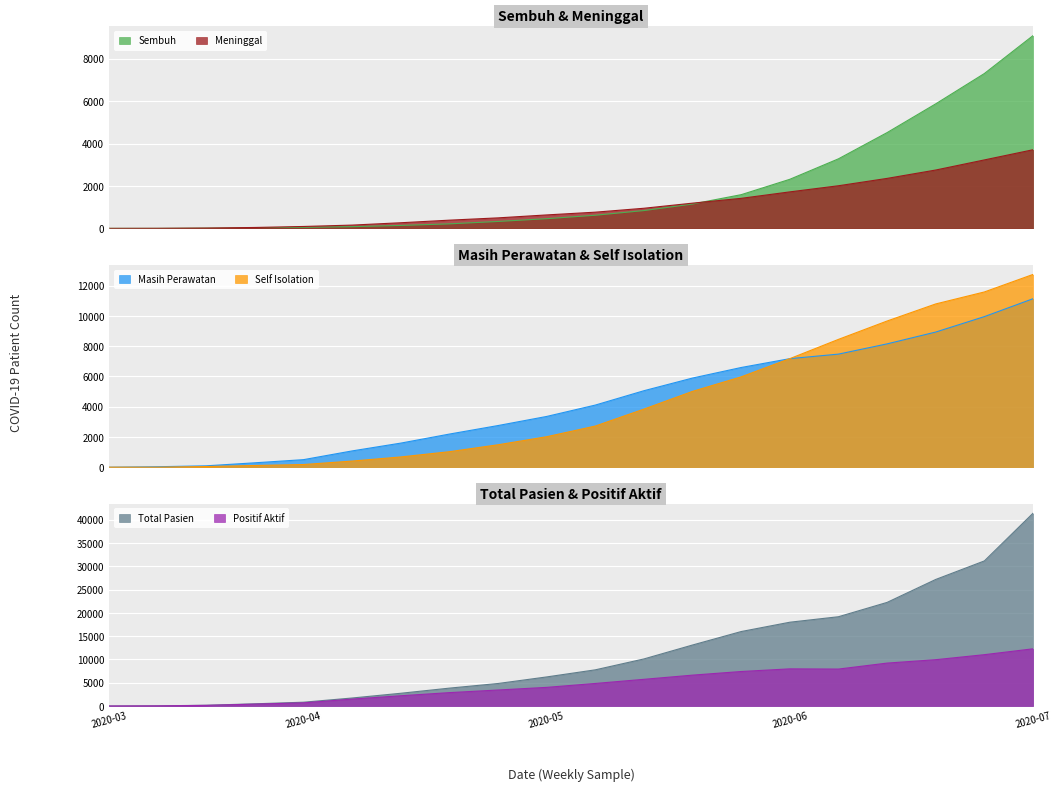

True or false: Meninggal has more than 0 points higher than both neighbors.

False